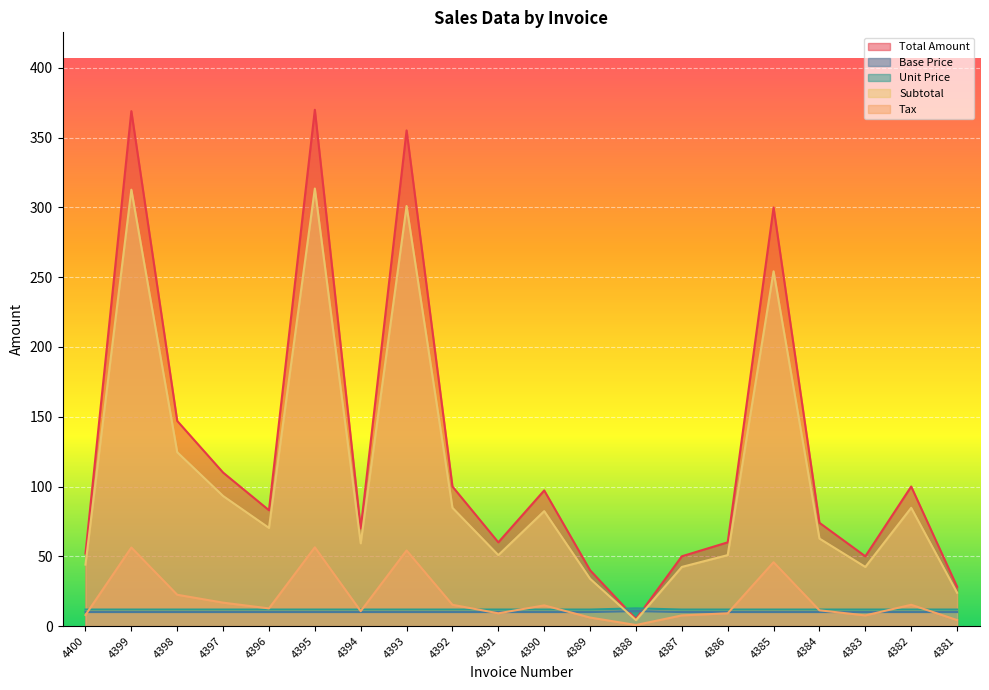

Rank the series at 4388 from highest to lowest value.

Unit Price, Base Price, Total Amount, Subtotal, Tax